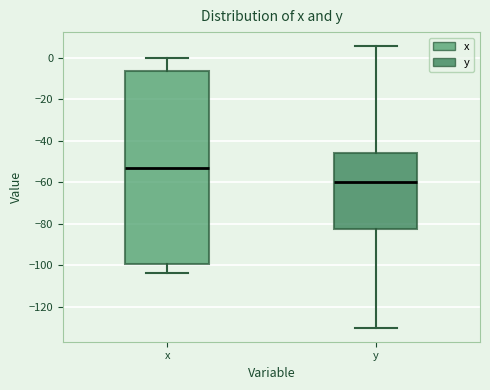

Which box has the highest median line?

x